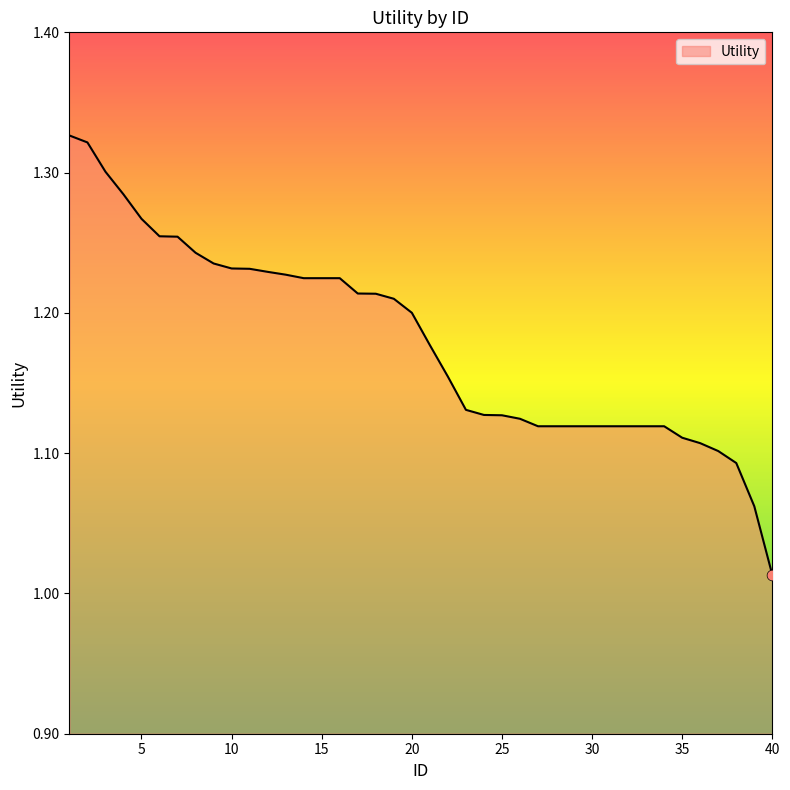

What is the difference between the maximum and minimum values?

0.3